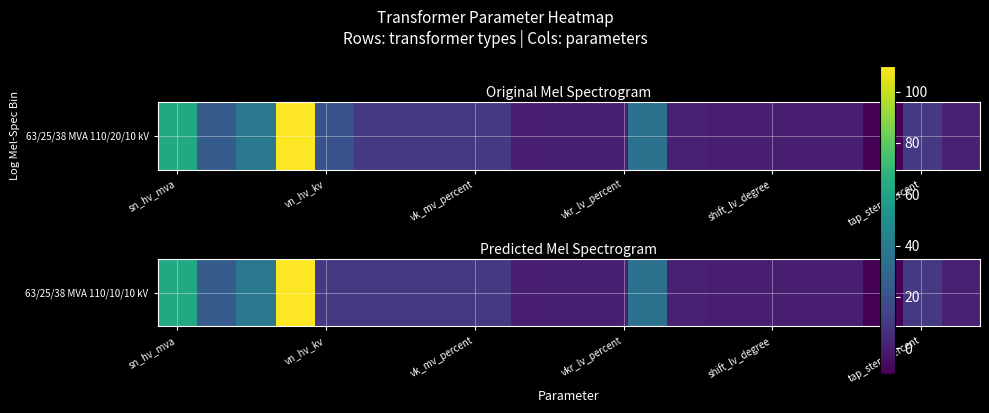

Count the number of categories in the chart.

21